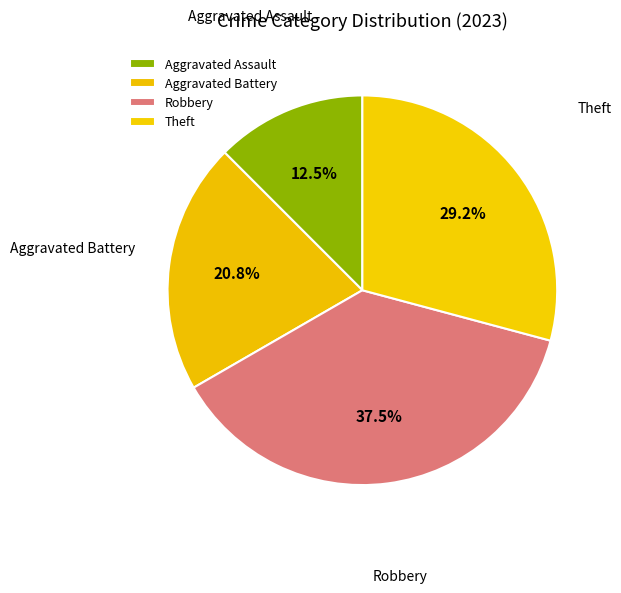

How many segments does this pie chart have?

4